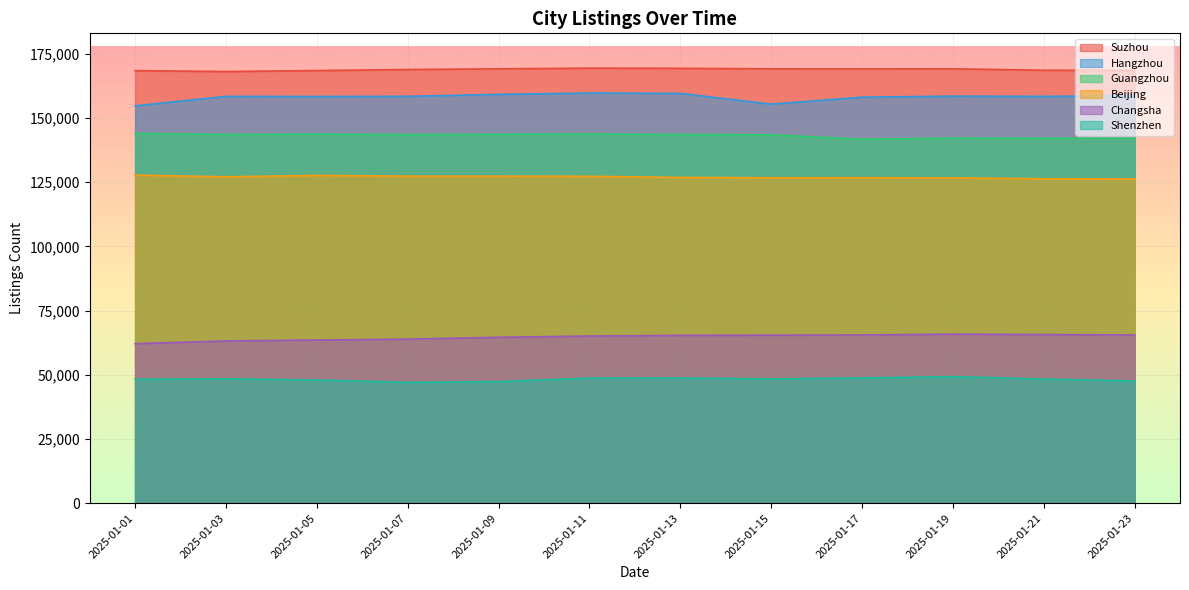

At which label is Guangzhou closest to 142860?

2025-01-15